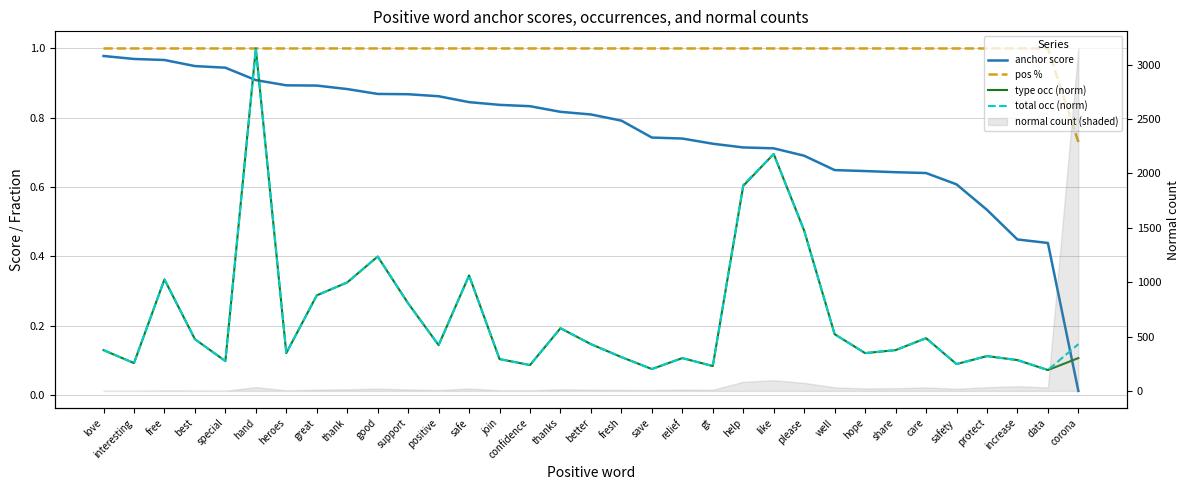

Which series has the widest spread of values?

anchor score